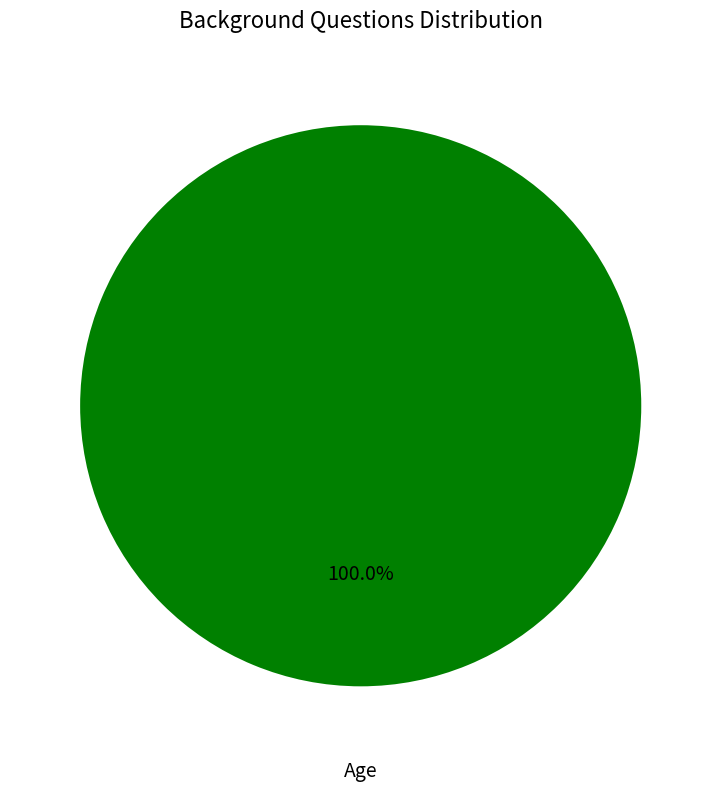

Is there a majority slice in this chart?

Yes